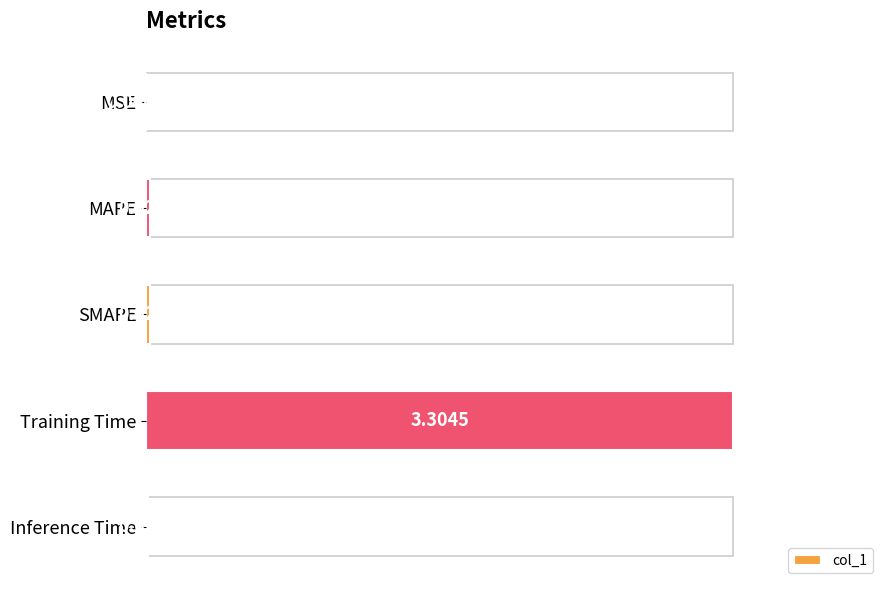

Which label corresponds to the largest value in the chart?

Training Time